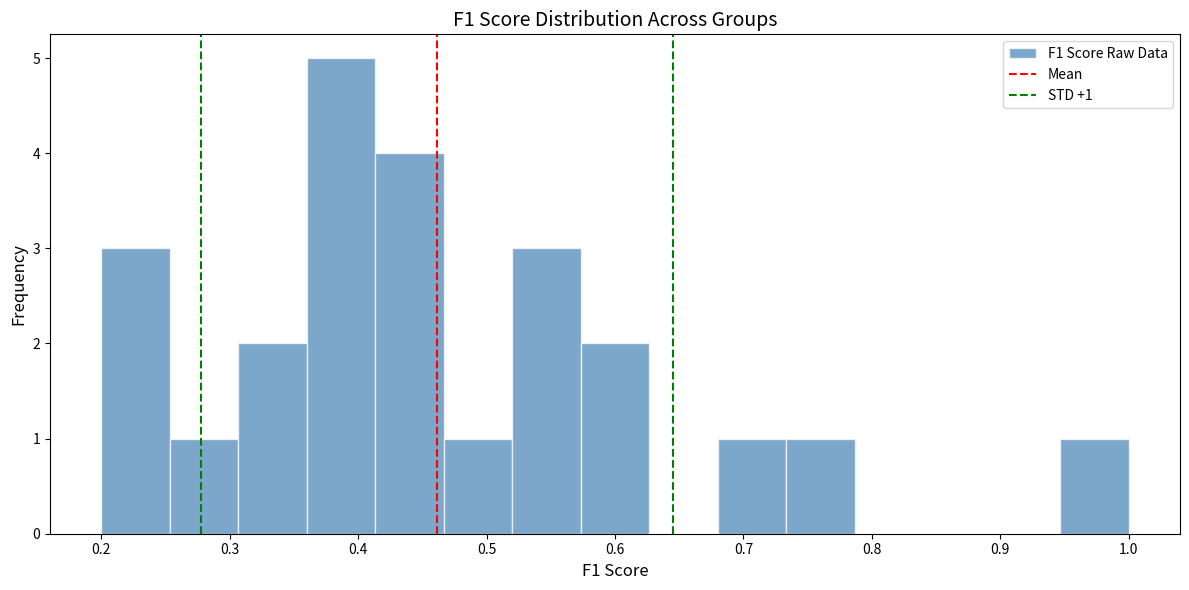

Over which range of the x-axis is the bar tallest?

0.36 to 0.41